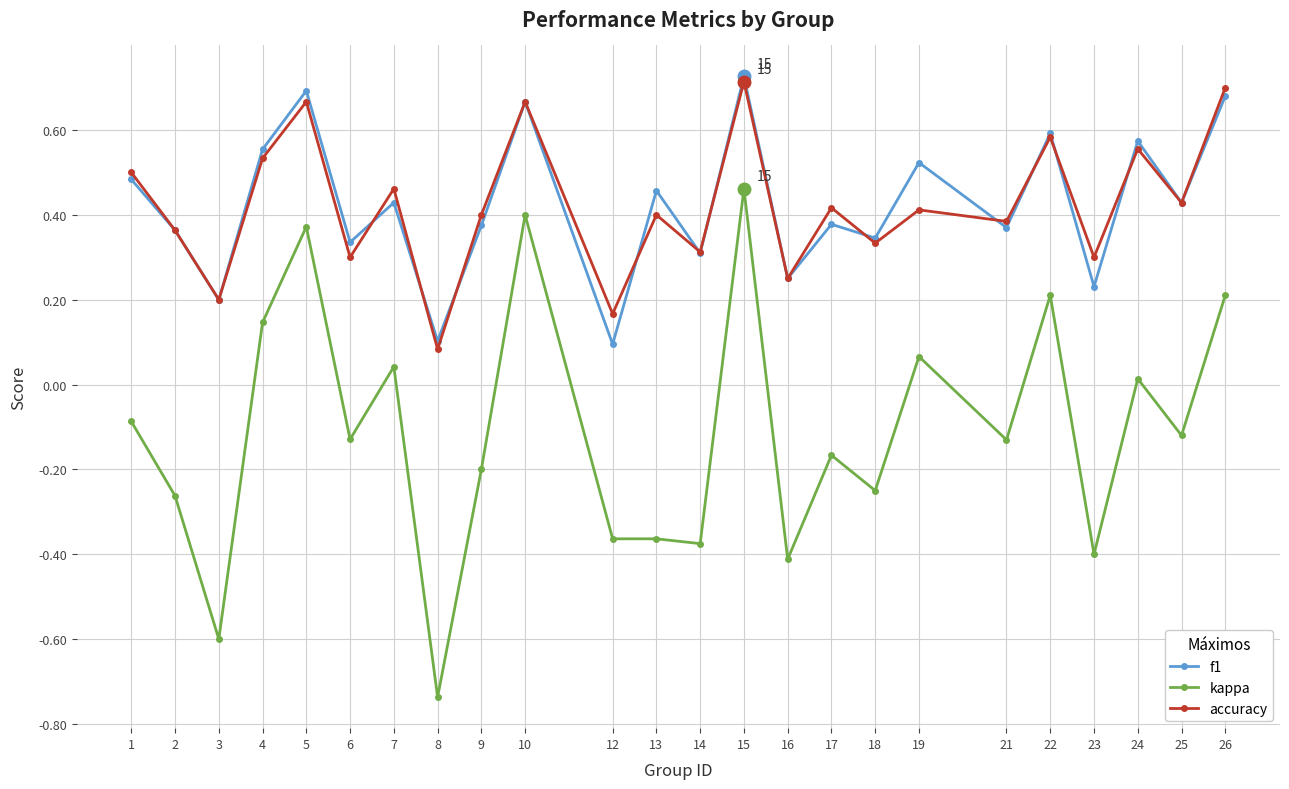

Between 23 and 25, which series saw the biggest shift?

kappa